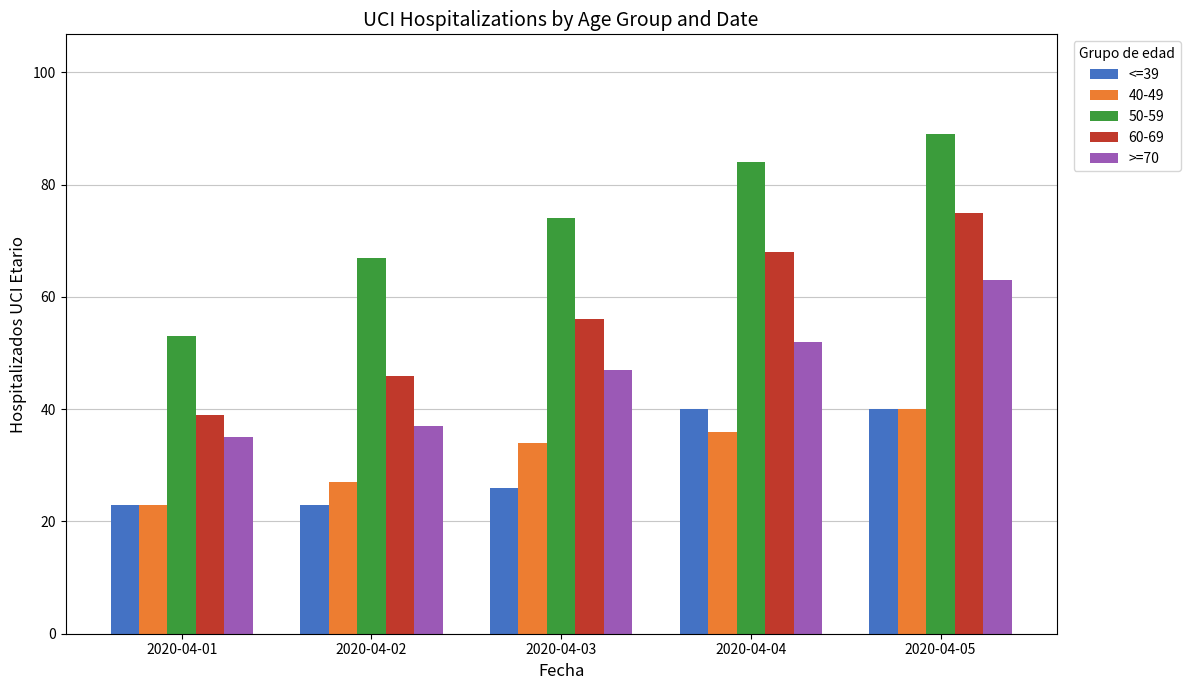

What are all the series names shown in the legend?

<=39, 40-49, 50-59, 60-69, >=70